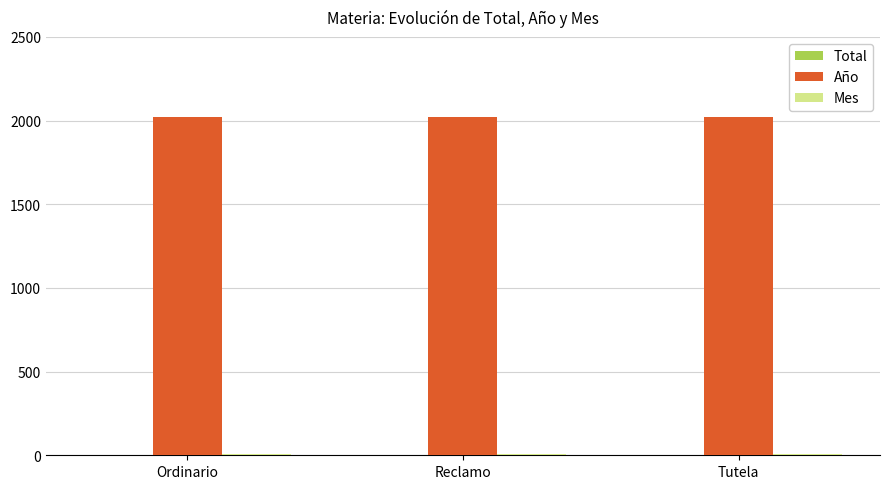

What is the maximum value for Año?

2021